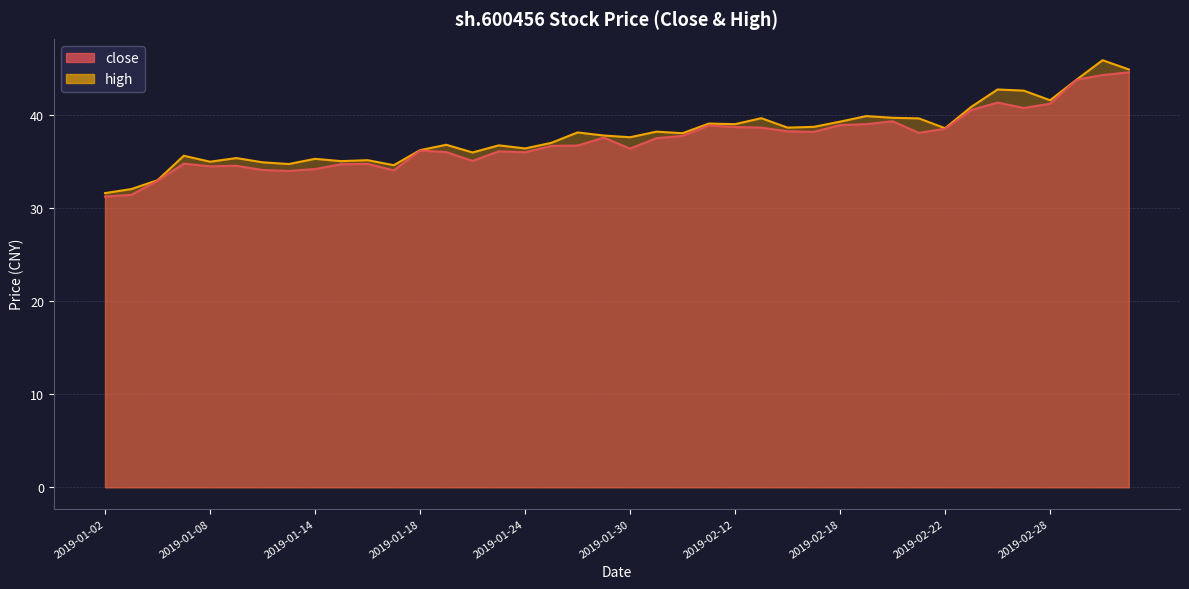

True or false: close and high intersect in this chart.

False